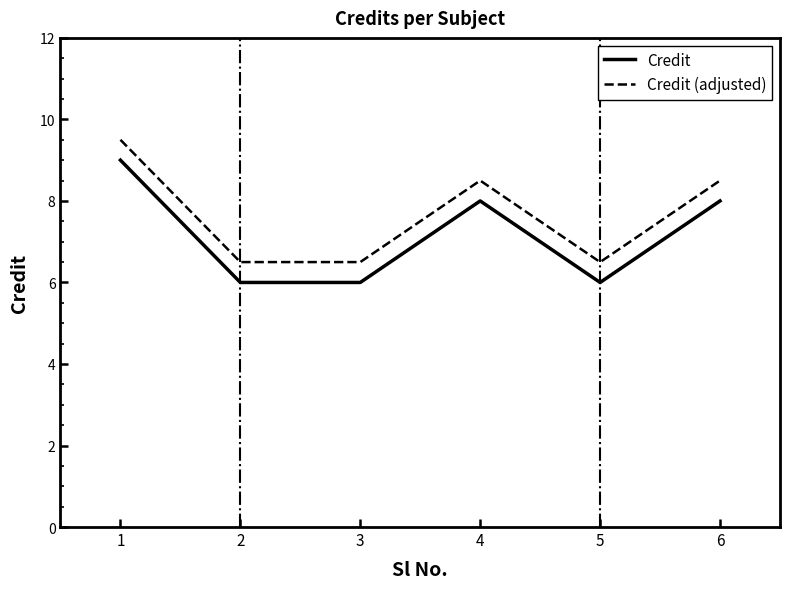

Reading left to right, extract all data points from this chart.

Credit: 9.0	6.0	6.0	8.0	6.0	8.0
Credit (adjusted): 9.5	6.5	6.5	8.5	6.5	8.5